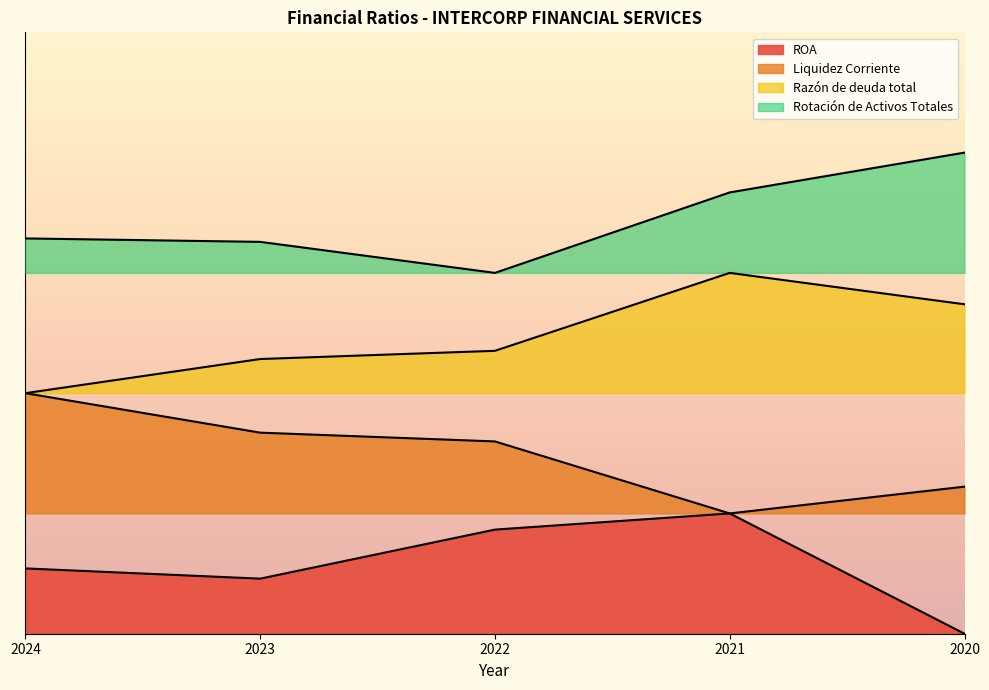

The value of Rotación de Activos Totales at 2023 is 5.6. True or false?

False